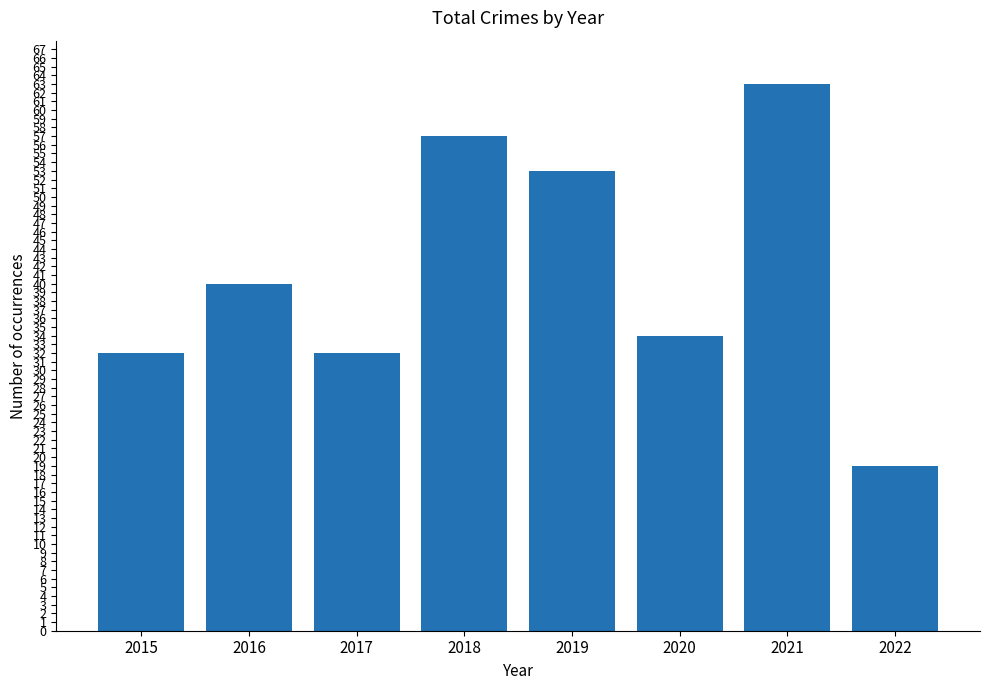

True or false: the data shows 32 at 2017.

True